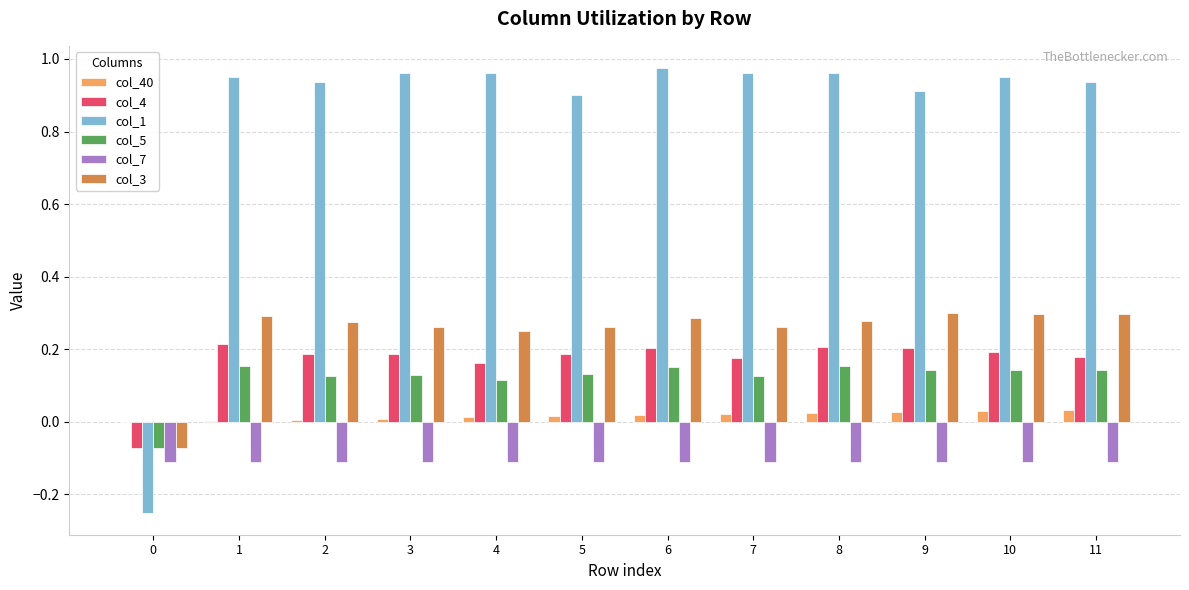

Which series has the largest total across all categories?

col_1